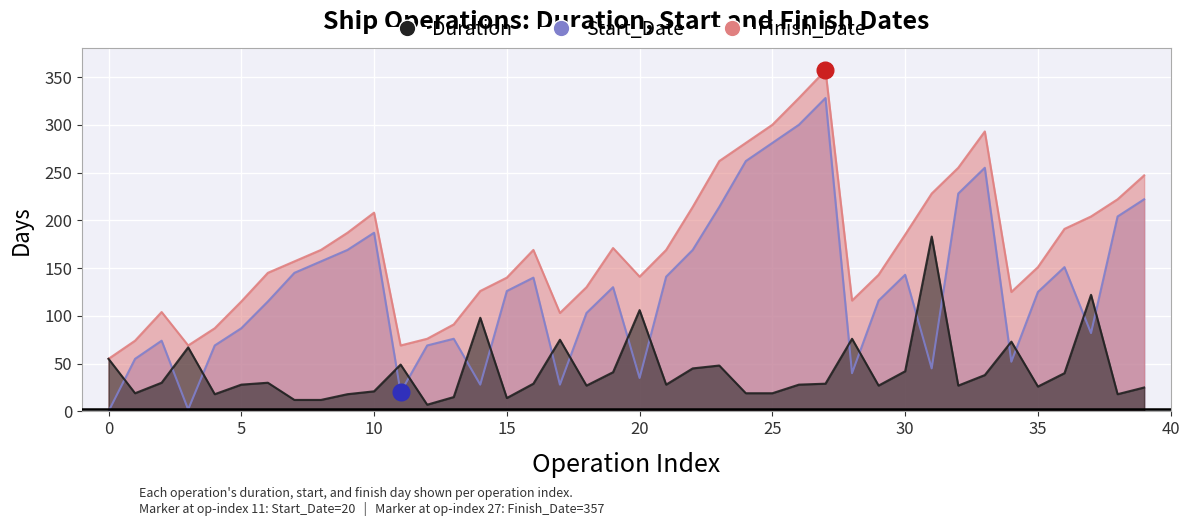

Reading right to left, extract all data points from this chart.

Duration: 39=25	38=18	37=122	36=40	35=26	34=73	33=38	32=27	31=183	30=42	29=27	28=76	27=29	26=28	25=19	24=19	23=48	22=45	21=28	20=106	19=41	18=27	17=75	16=29	15=14	14=98	13=15	12=7	11=49	10=21	9=18	8=12	7=12	6=30	5=28	4=18	3=67	2=30	1=19	0=55
Start_Date: 39=222	38=204	37=82	36=151	35=125	34=52	33=255	32=228	31=45	30=143	29=116	28=40	27=328	26=300	25=281	24=262	23=214	22=169	21=141	20=35	19=130	18=103	17=28	16=140	15=126	14=28	13=76	12=69	11=20	10=187	9=169	8=157	7=145	6=115	5=87	4=69	3=2	2=74	1=55	0=0
Finish_Date: 39=247	38=222	37=204	36=191	35=151	34=125	33=293	32=255	31=228	30=185	29=143	28=116	27=357	26=328	25=300	24=281	23=262	22=214	21=169	20=141	19=171	18=130	17=103	16=169	15=140	14=126	13=91	12=76	11=69	10=208	9=187	8=169	7=157	6=145	5=115	4=87	3=69	2=104	1=74	0=55